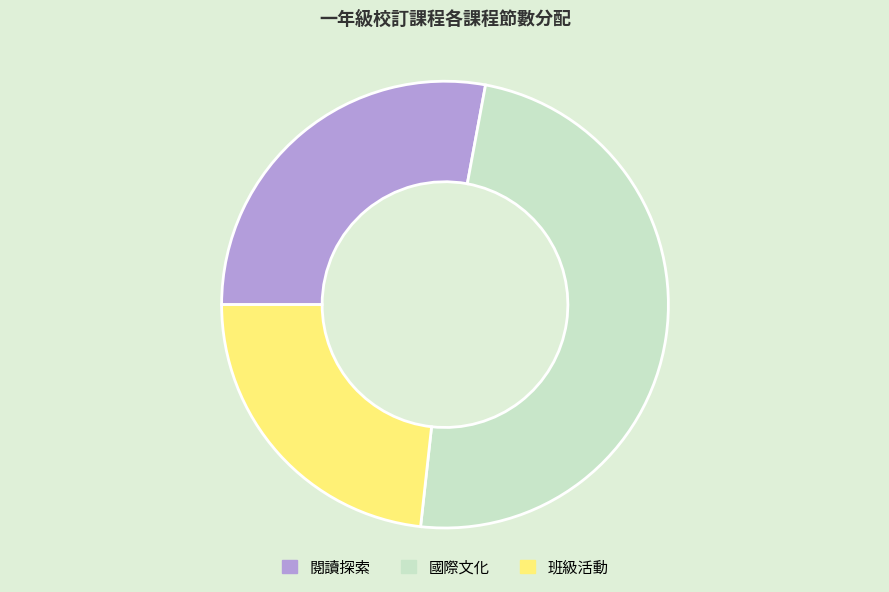

The 閱讀探索 slice represents 21% of the pie. True or false?

False